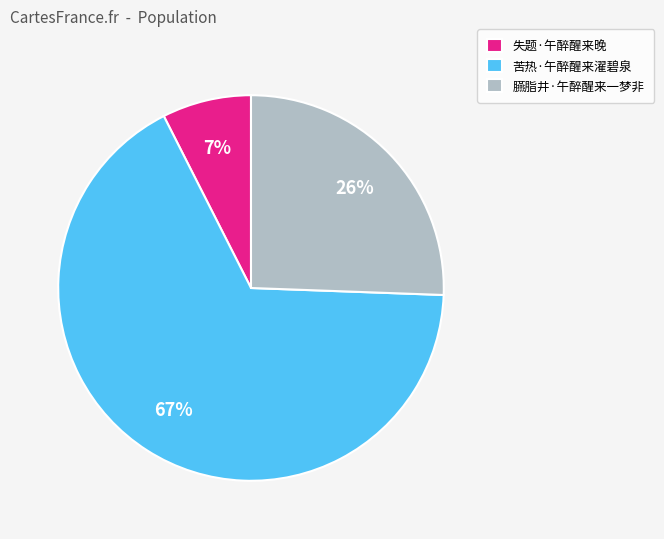

How many slices are in this pie chart?

3